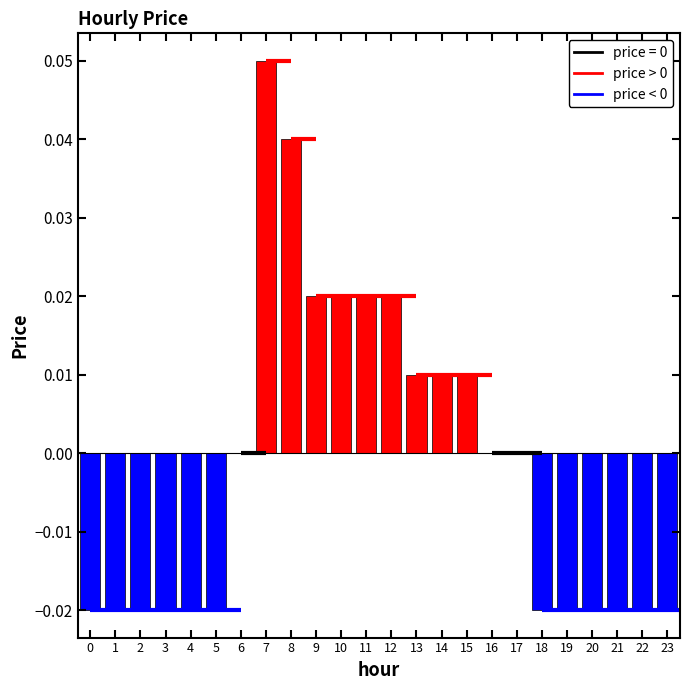

Reading left to right, transcribe all the data shown in this chart.

-0.0	-0.0	-0.0	-0.0	-0.0	-0.0	0.0	0.1	0.0	0.0	0.0	0.0	0.0	0.0	0.0	0.0	0.0	0.0	-0.0	-0.0	-0.0	-0.0	-0.0	-0.0